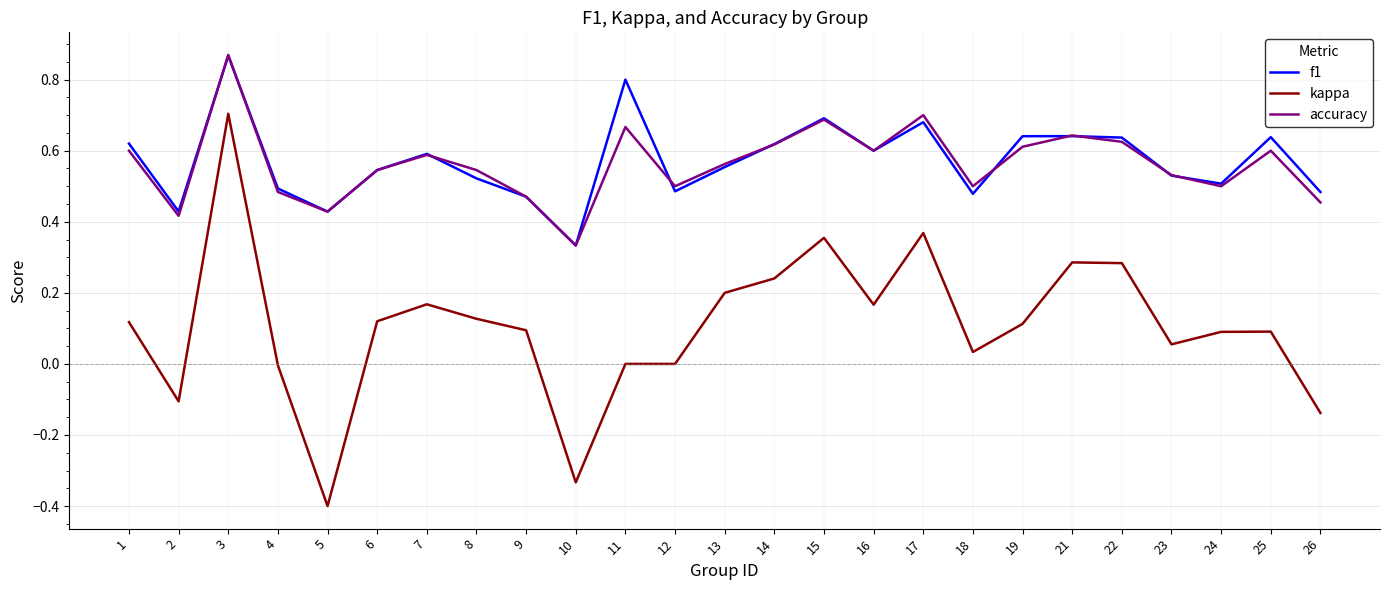

What is the sum of all kappa values?

2.6